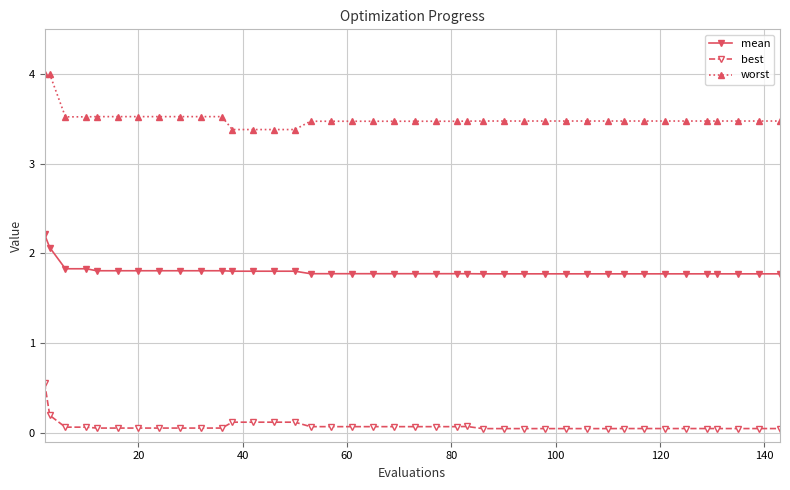

What is the difference between the maximum and minimum values in the worst series?

0.6